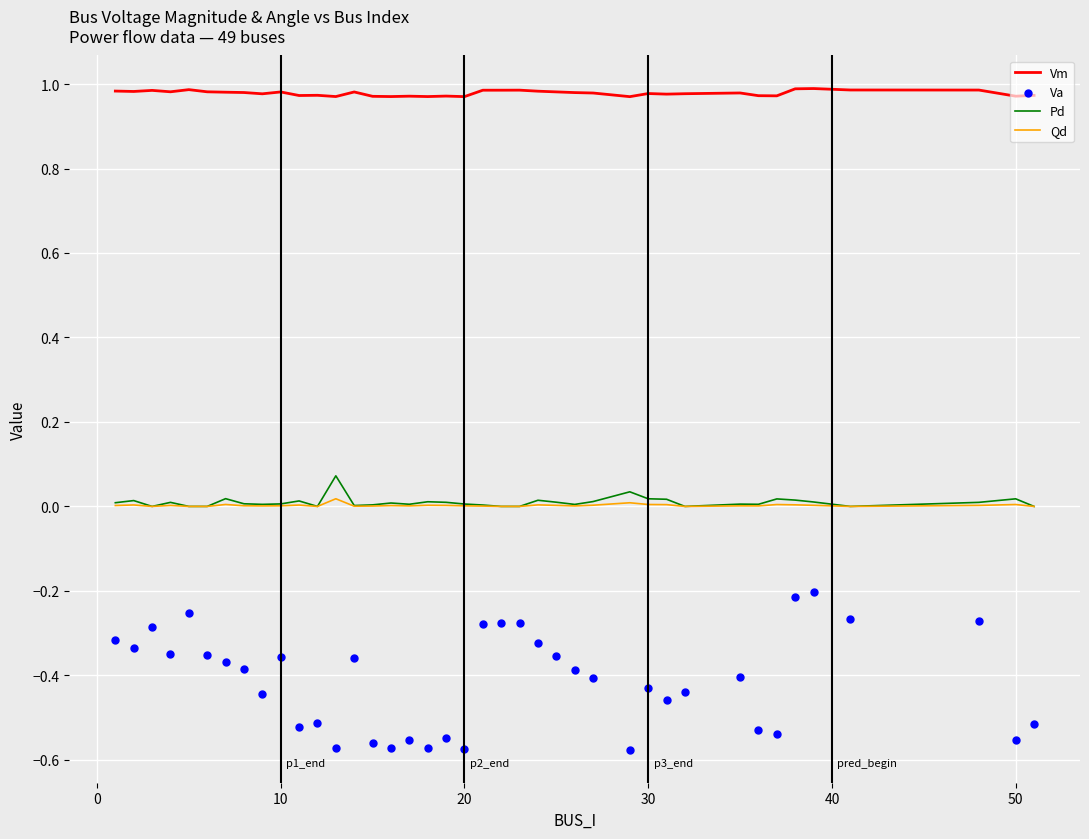

What are all the series names shown in the legend?

Vm, Pd, Qd, Va